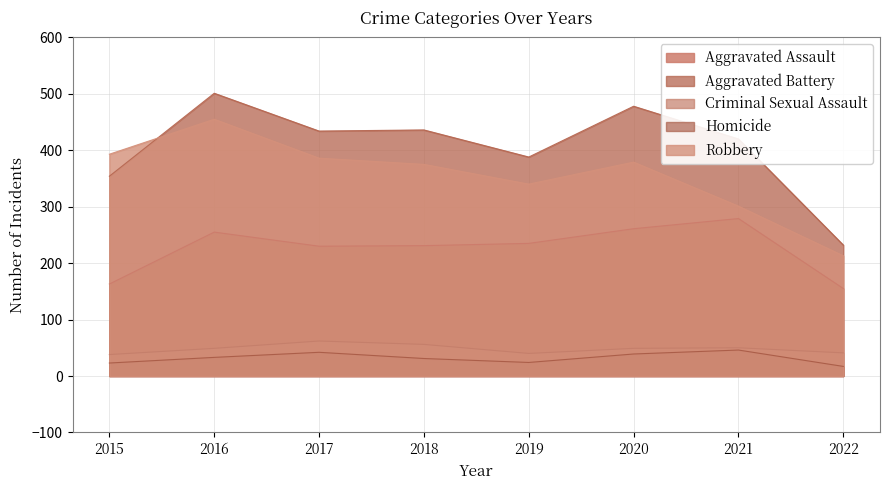

The Homicide series shows 23 at 2022. True or false?

False